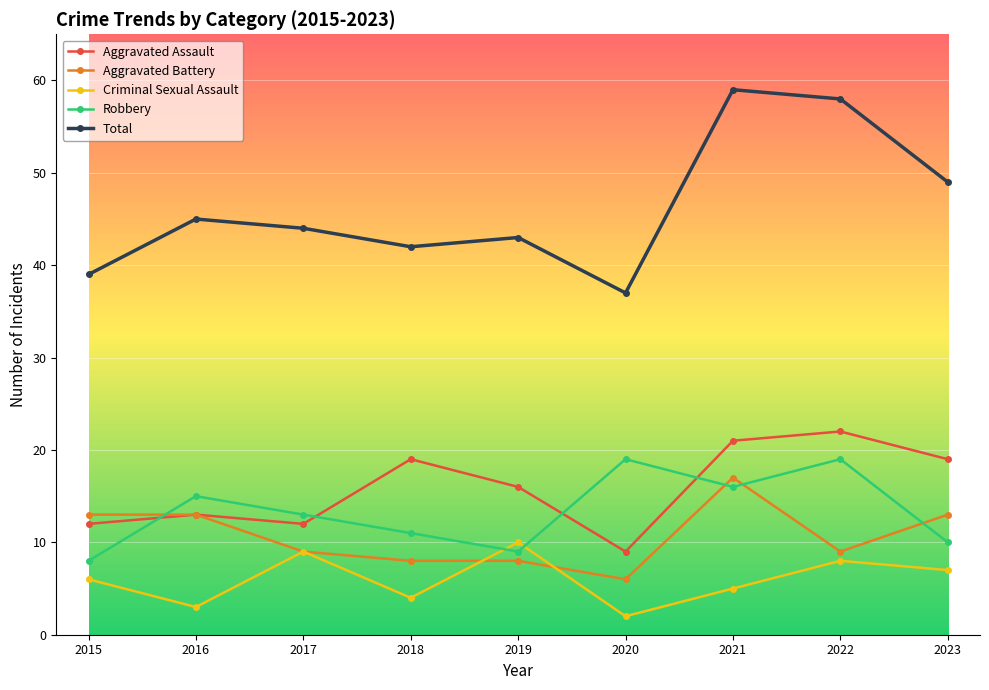

What is the value of the Criminal Sexual Assault point at the 3rd from the left?

9